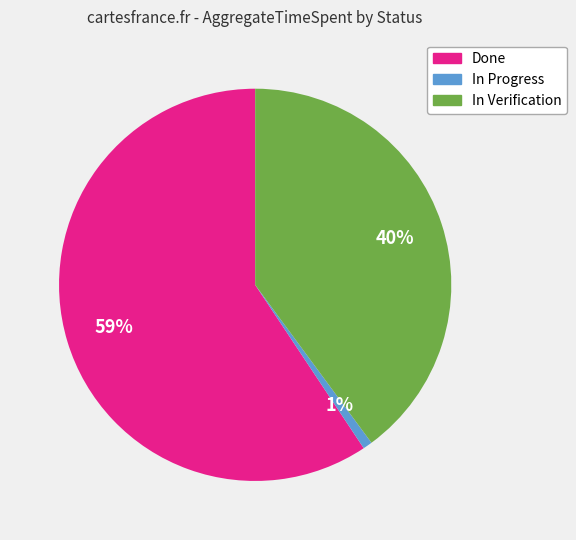

Does any single category account for the majority?

Yes